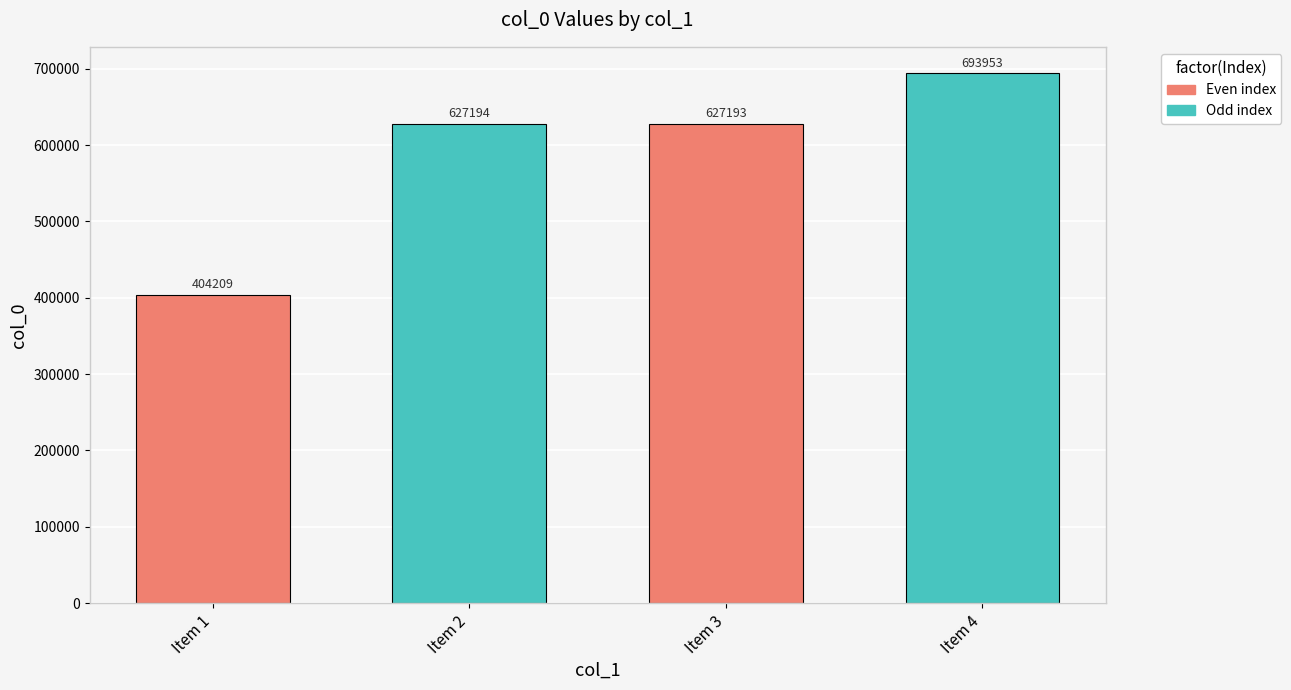

At which category does the chart reach its minimum across all series?

Item 1